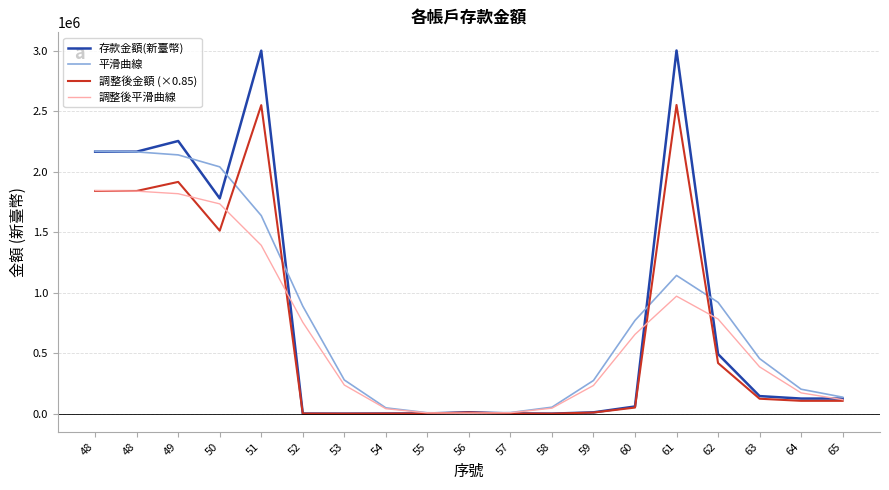

Which has a higher value, 59 or 49?

49